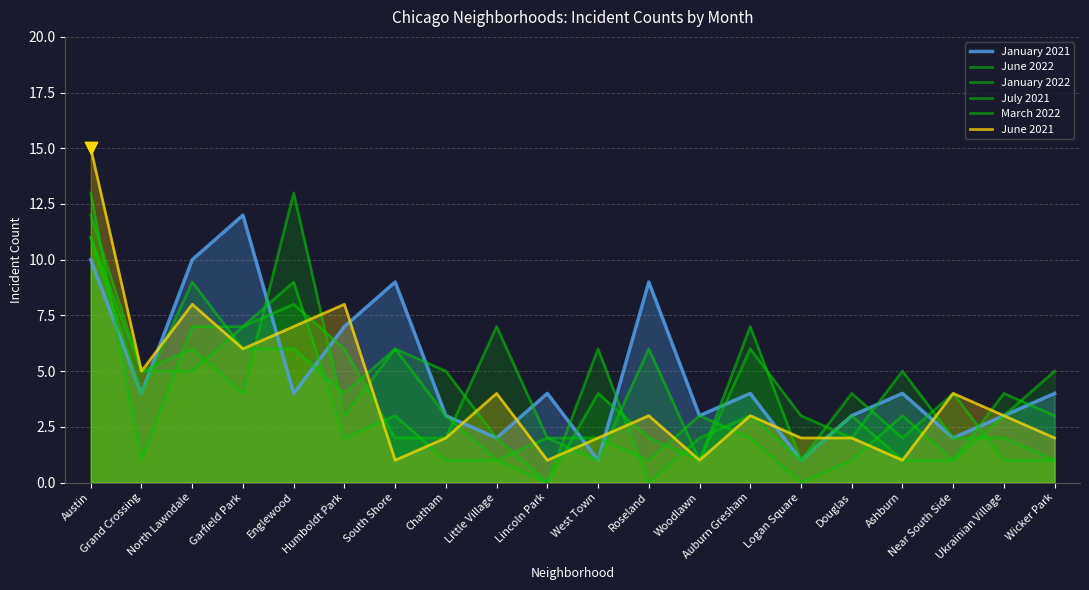

Which series has the largest Y range (max minus min)?

June 2021